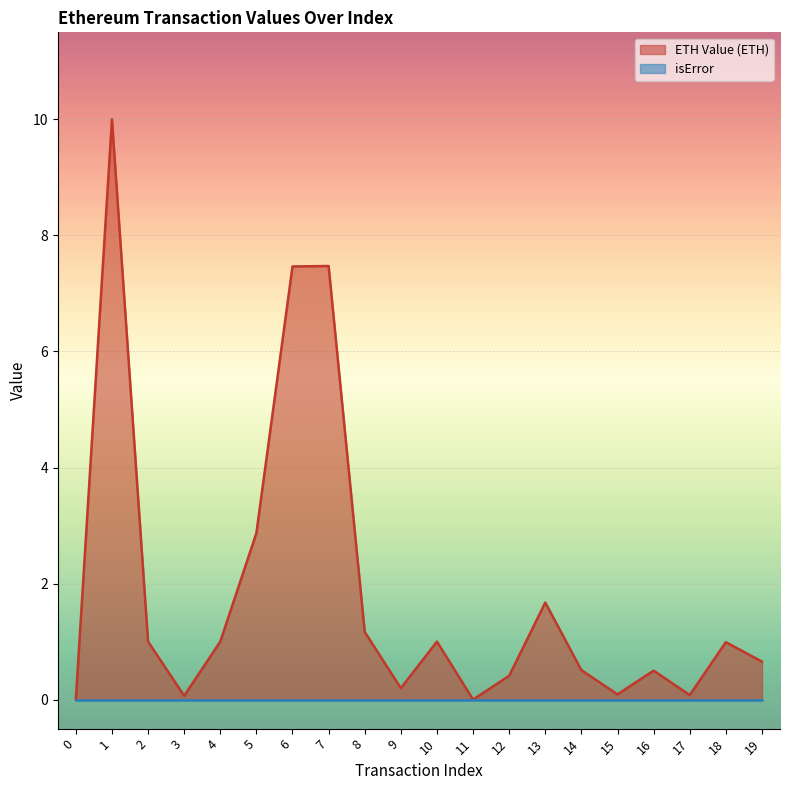

At which category does the data reach its first local peak?

1